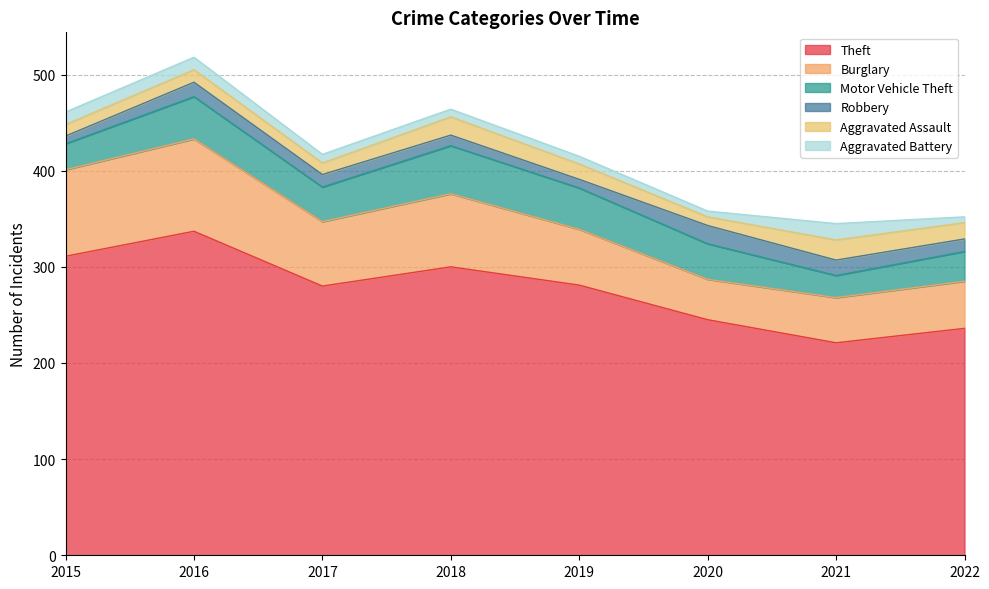

True or false: Robbery has a value of 11 at 2018.

True